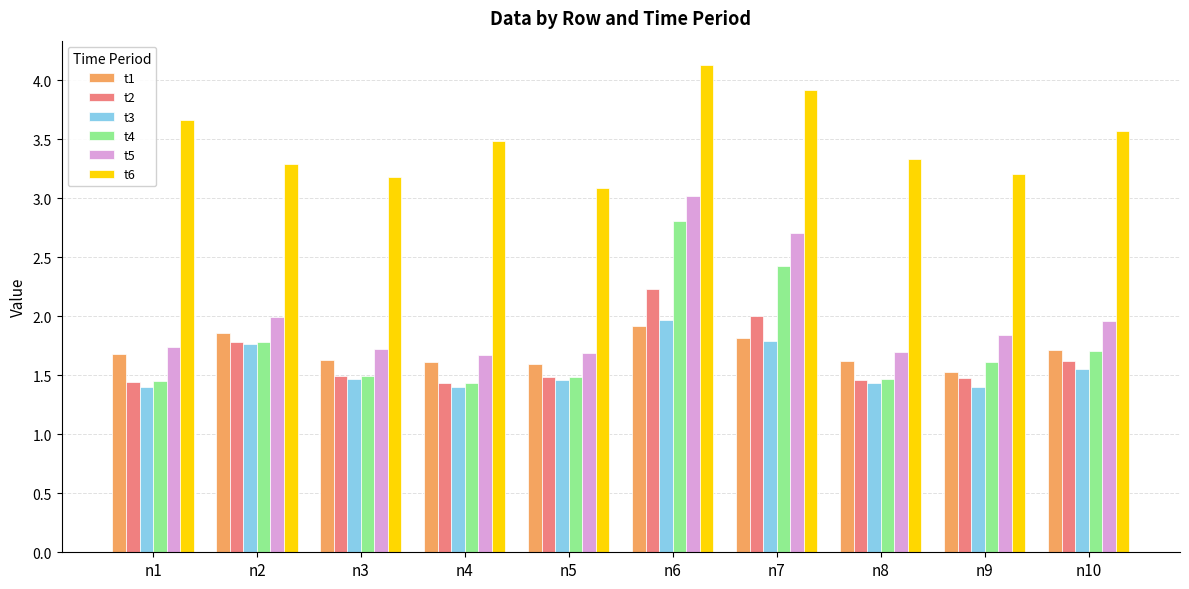

What is the difference between the highest and lowest values at n8?

1.9